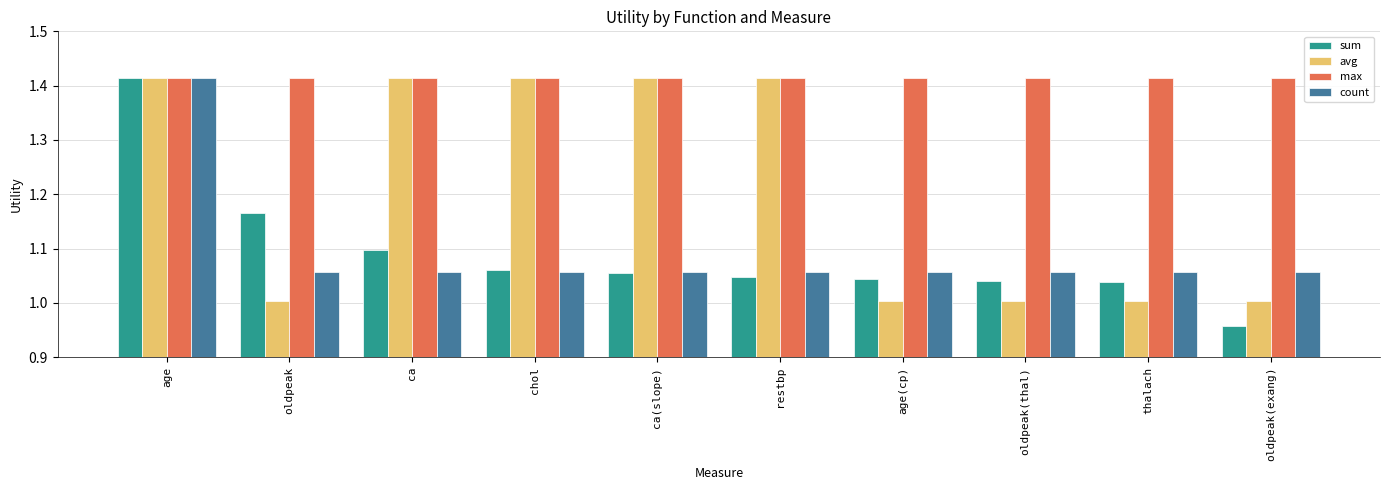

Which series changed the most between oldpeak and restbp?

avg